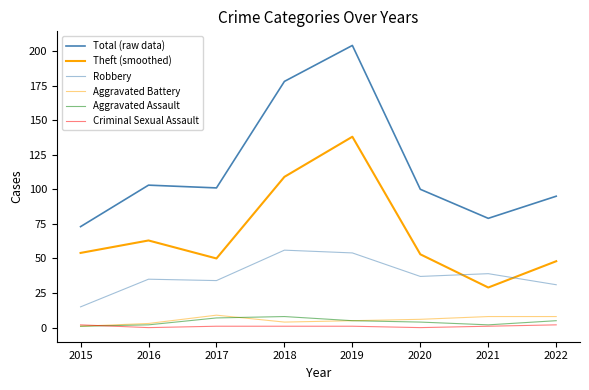

What is the sum of all Aggravated Battery values?

44